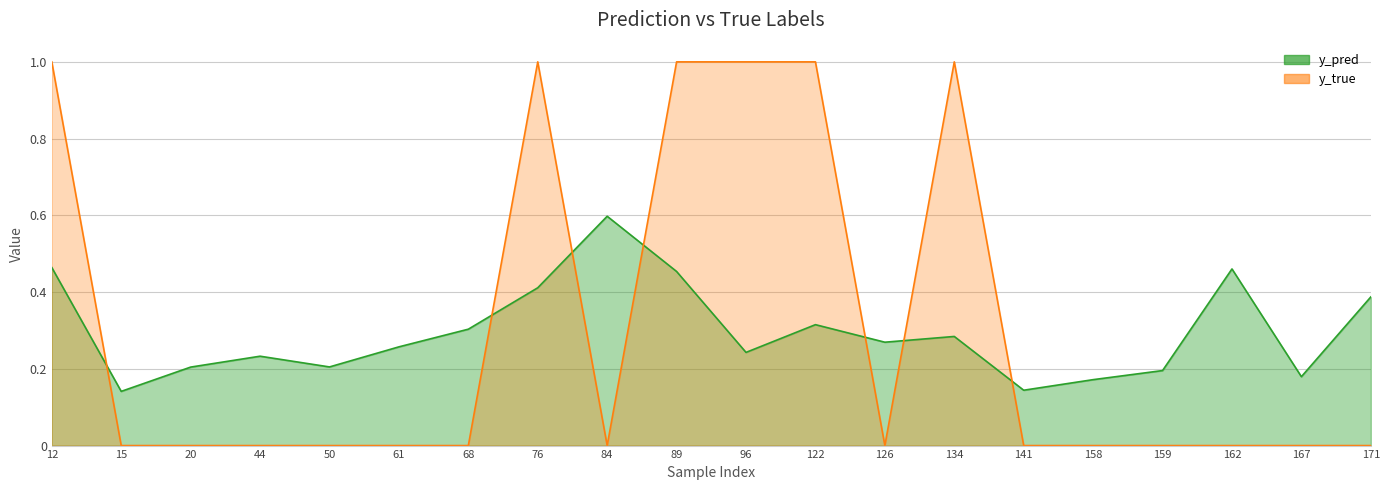

At which label is y_pred closest to 0?

15